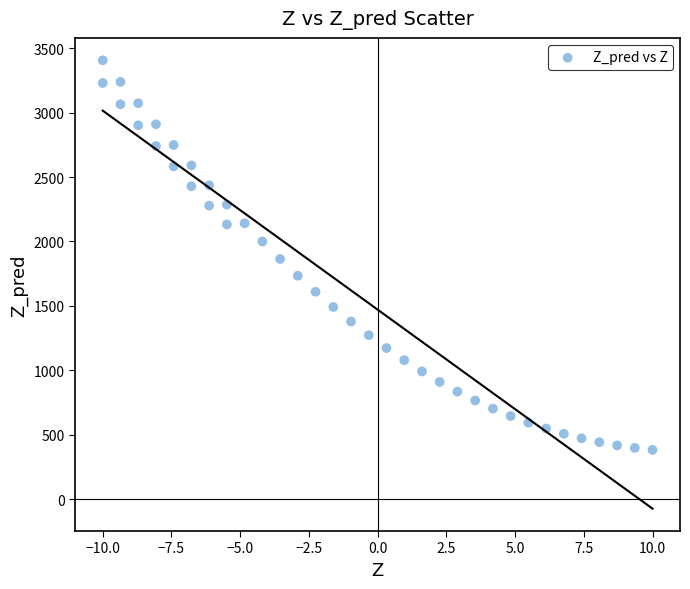

What is the range of Y values (max minus min)?

3024.8